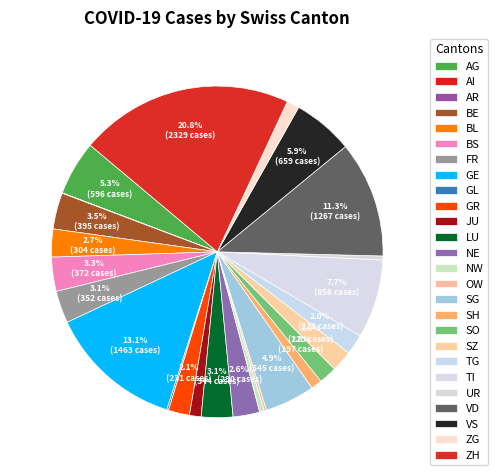

Combined, do VD and SH account for over 50%?

No